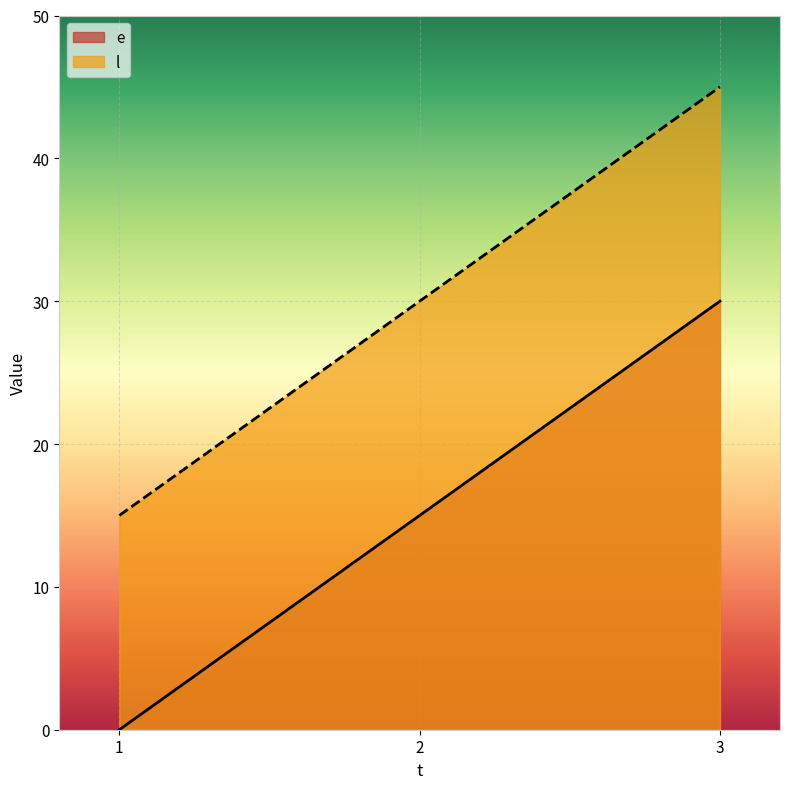

Where is e nearest to the value 15?

2